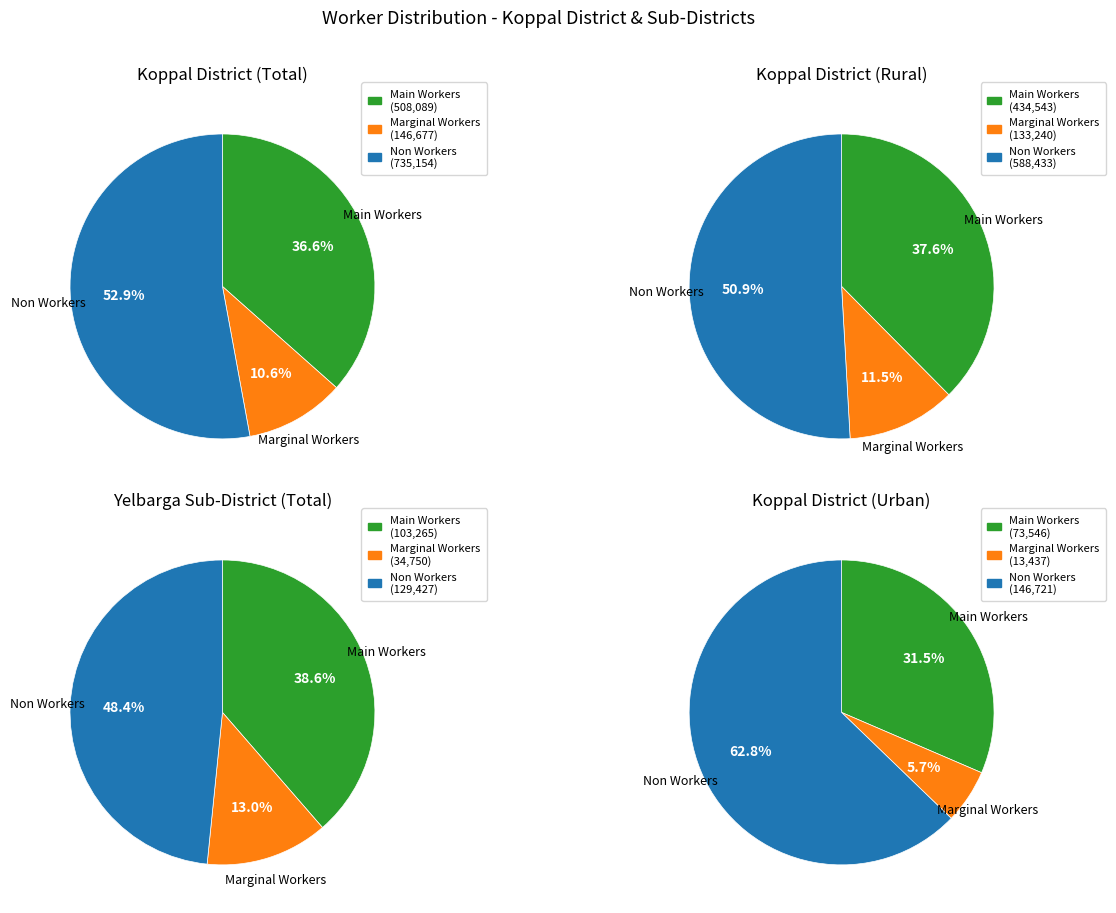

Is the sum of Koppal Urban and Koppal Rural greater than half?

No